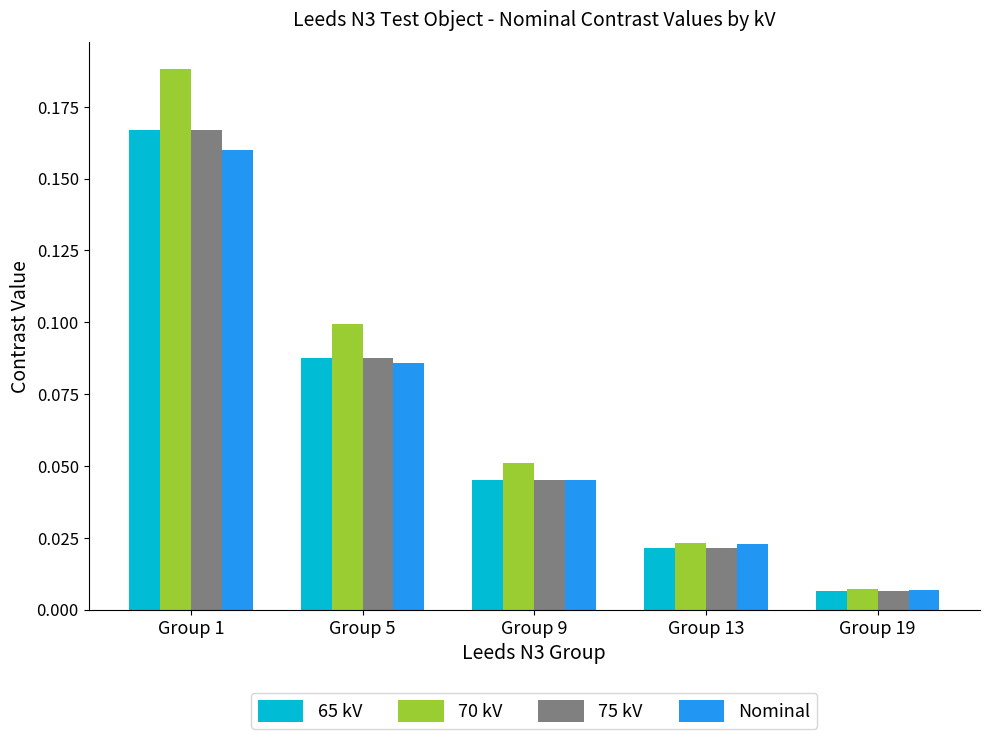

At which label does Nominal reach its minimum?

Group 19